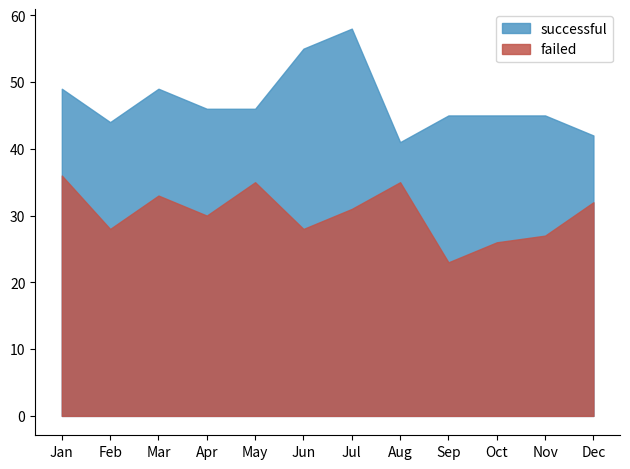

Which category has the highest value in the failed series?

Jan